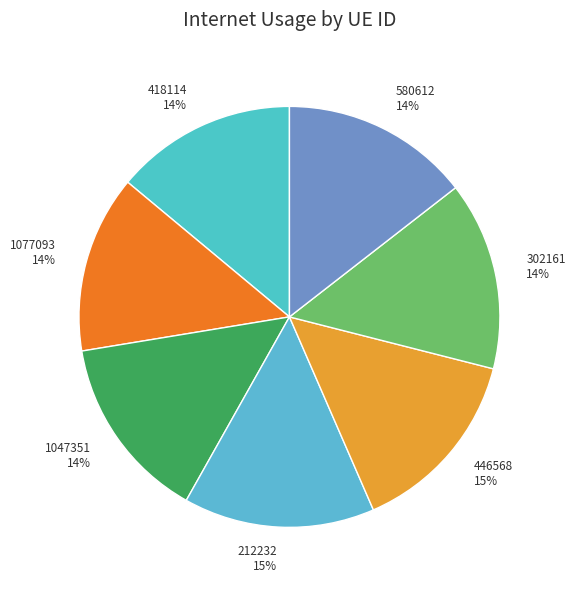

Do 302161 and 212232 together represent more than half of the pie?

No